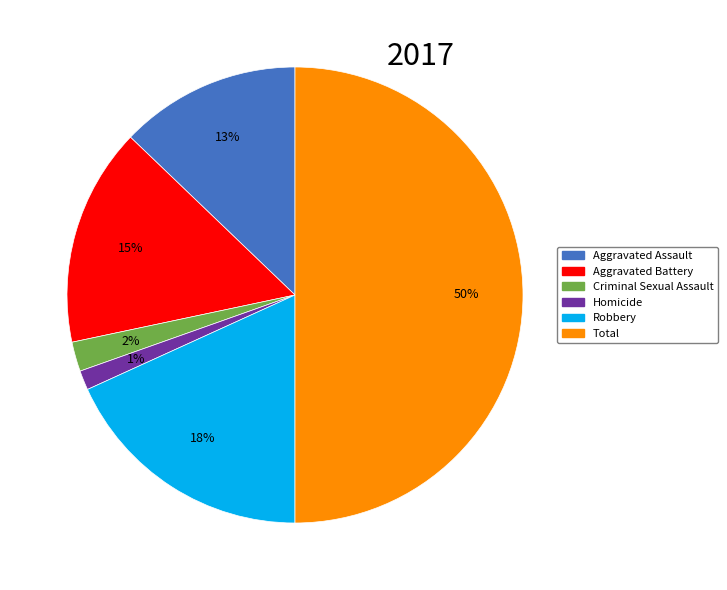

Does Homicide represent more than half of the total?

No